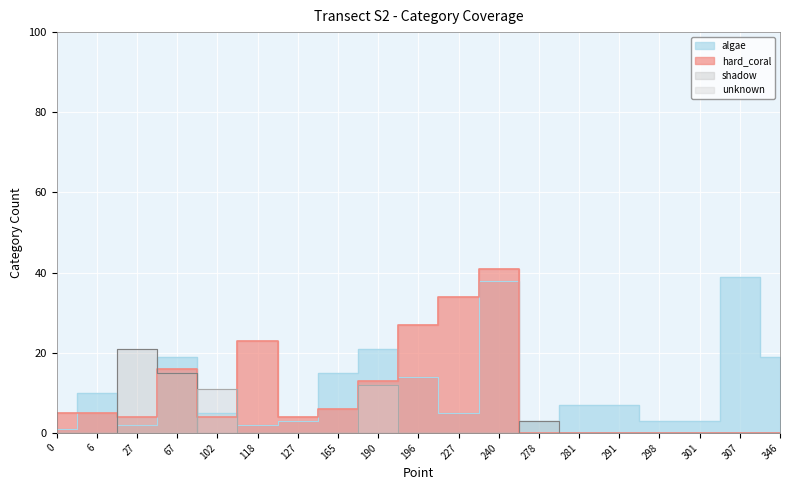

Between 227 and 291, which is larger?

291